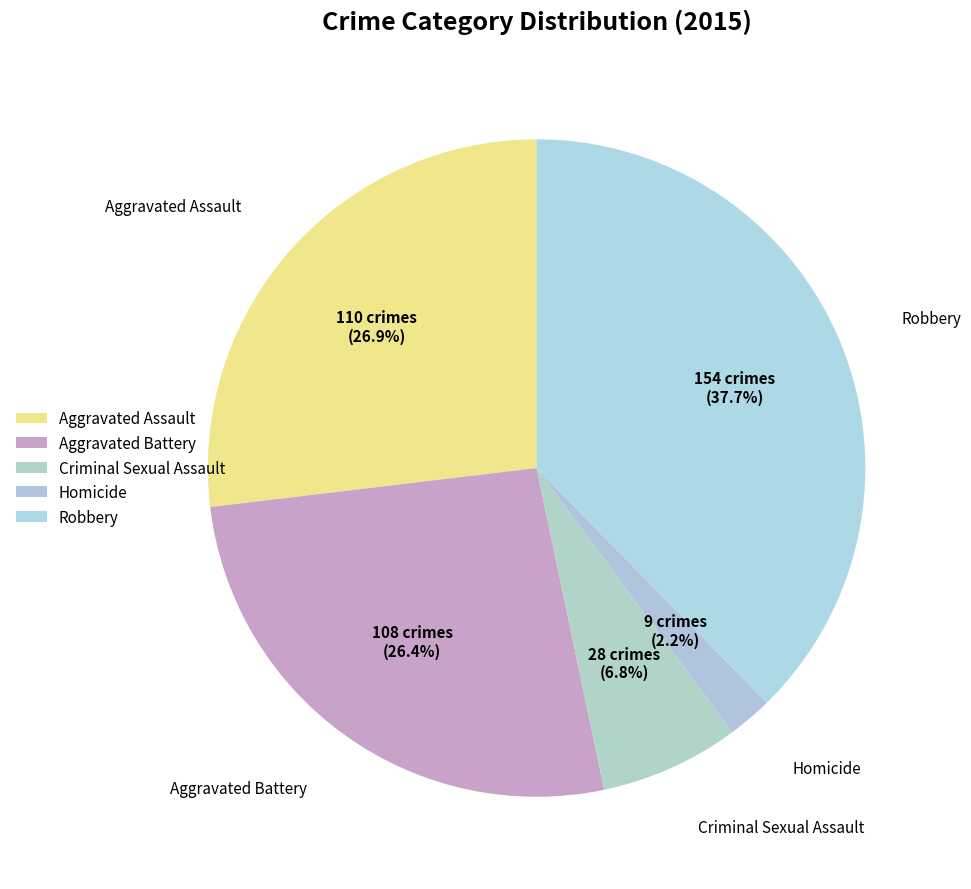

What is the smallest slice in the pie chart?

Homicide